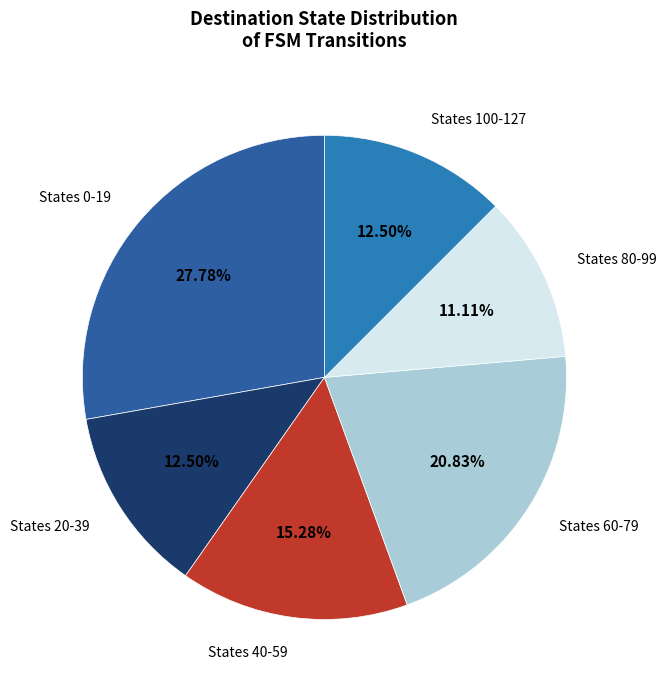

To the nearest percent, what is the difference between the largest and smallest slice percentages?

17%